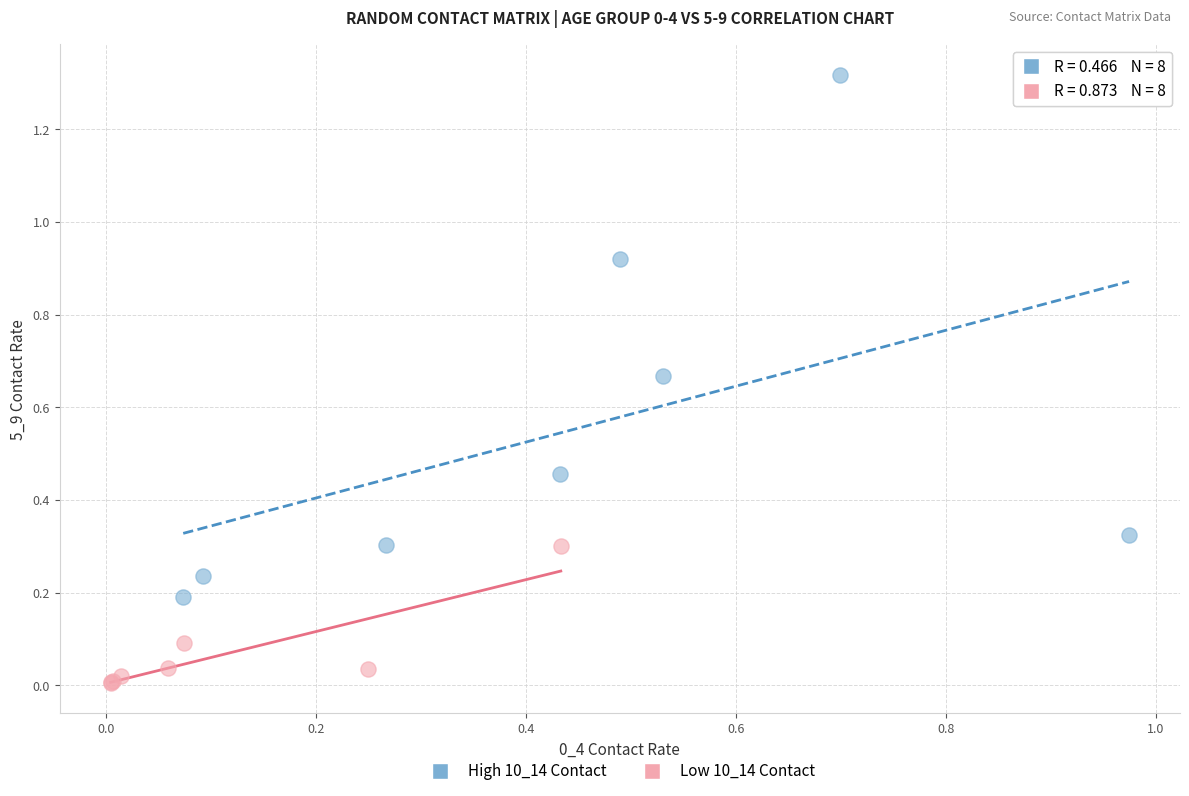

Which series reaches the maximum Y coordinate?

High 10_14 Contact